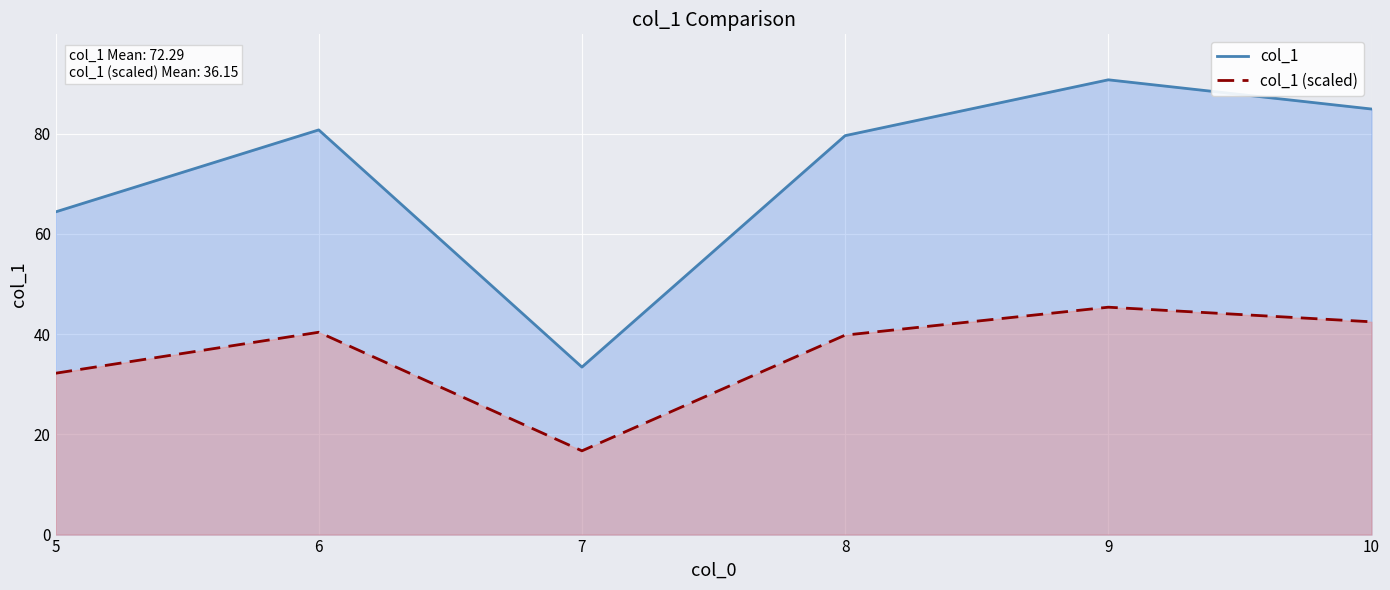

How many interior local peaks does the col_1 series have?

2